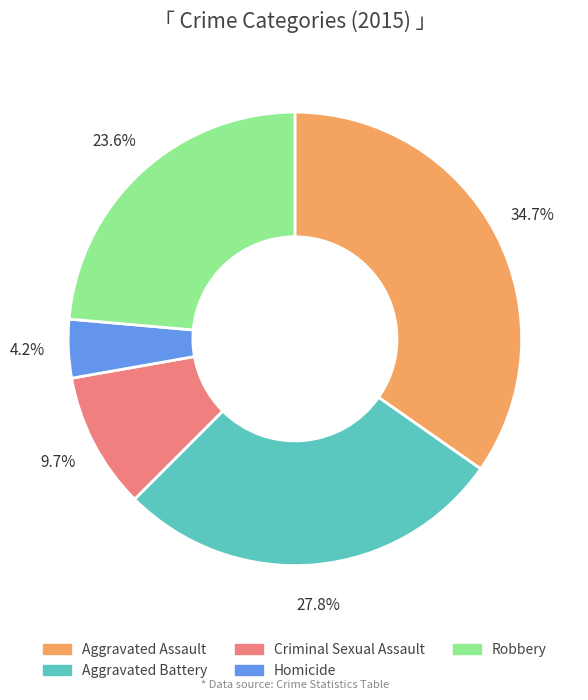

What is the largest slice in the pie chart?

Aggravated Assault